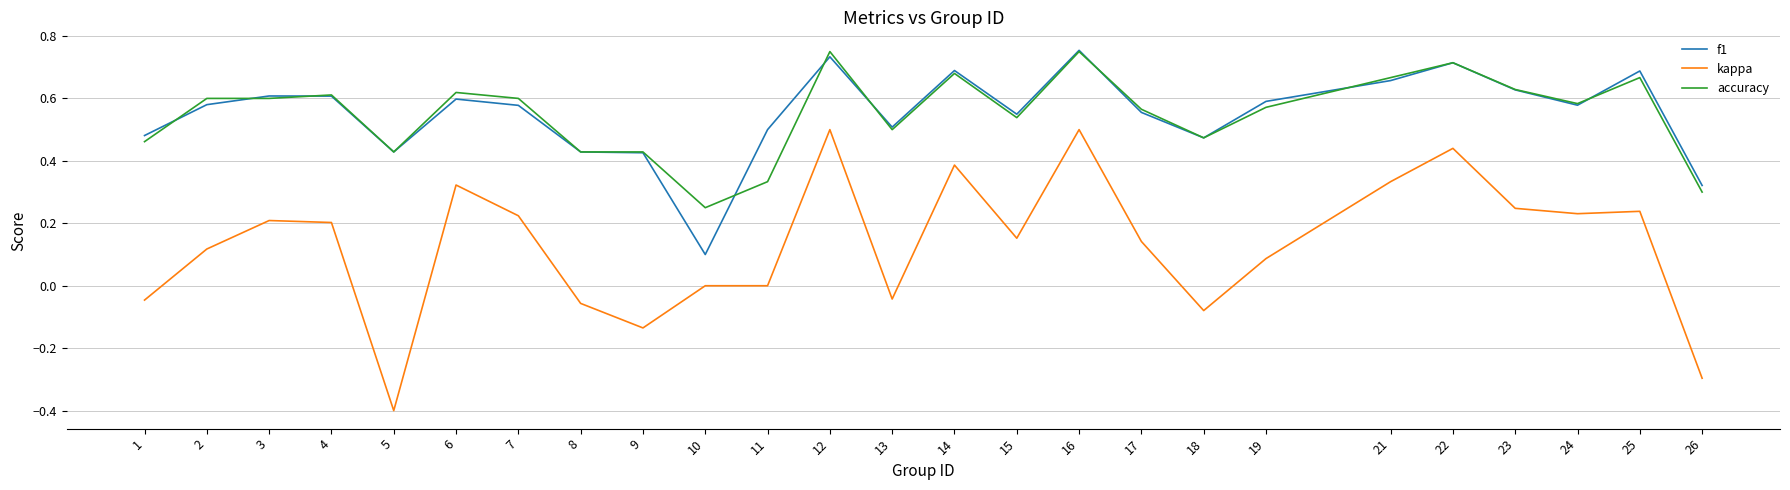

The accuracy series shows 0.3 at 25. True or false?

False